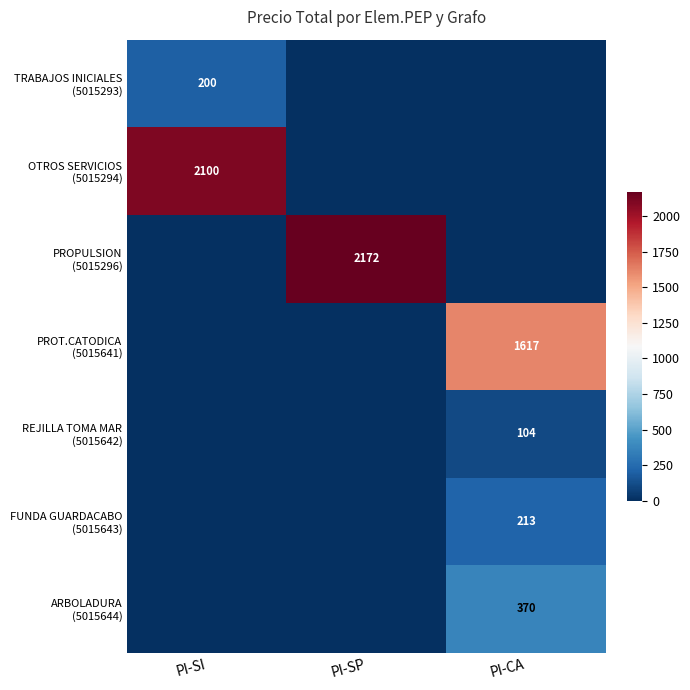

Where is PROPULSION (5015296) nearest to the value 1086?

PI-SI